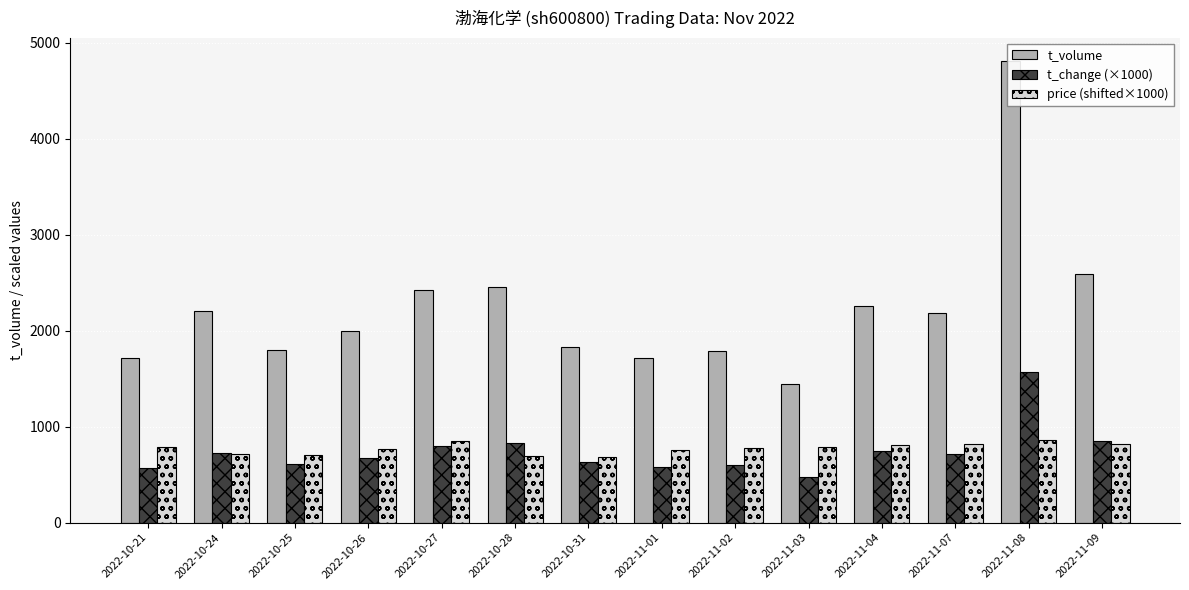

What is the total value across all series at 2022-11-04?

3815.0